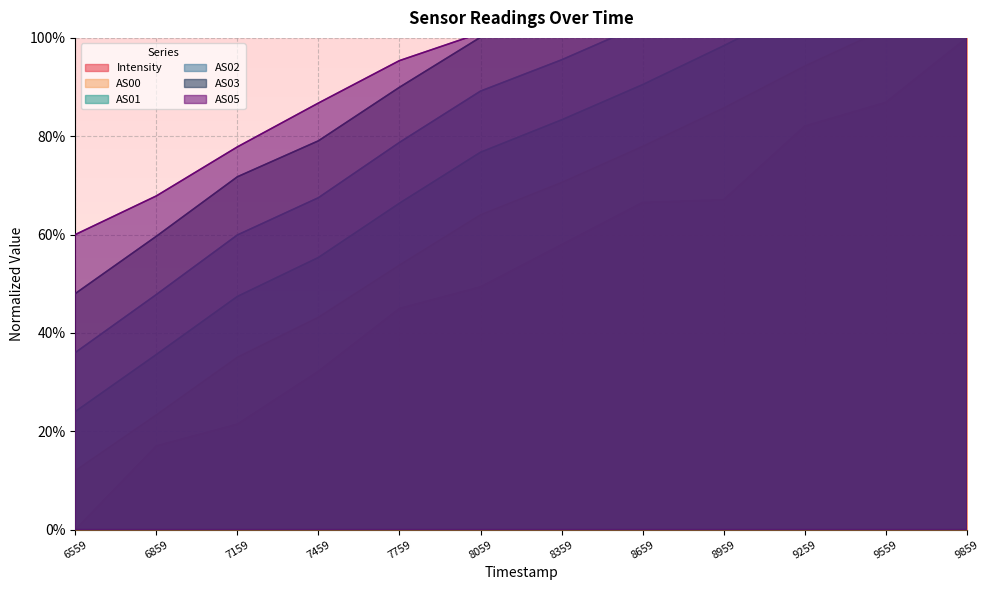

Does the chart display data point markers on the line(s)?

No